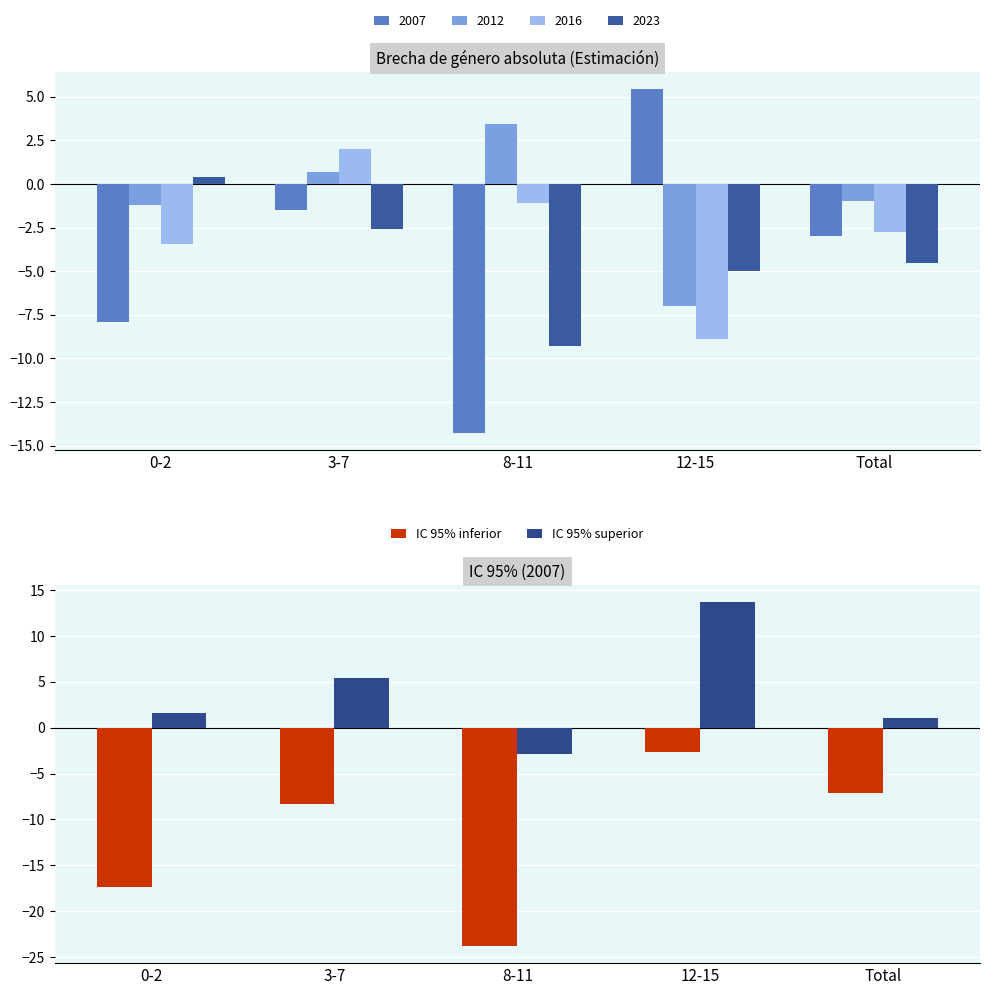

The IC 95% inferior series shows -1.7 at 12-15. True or false?

False